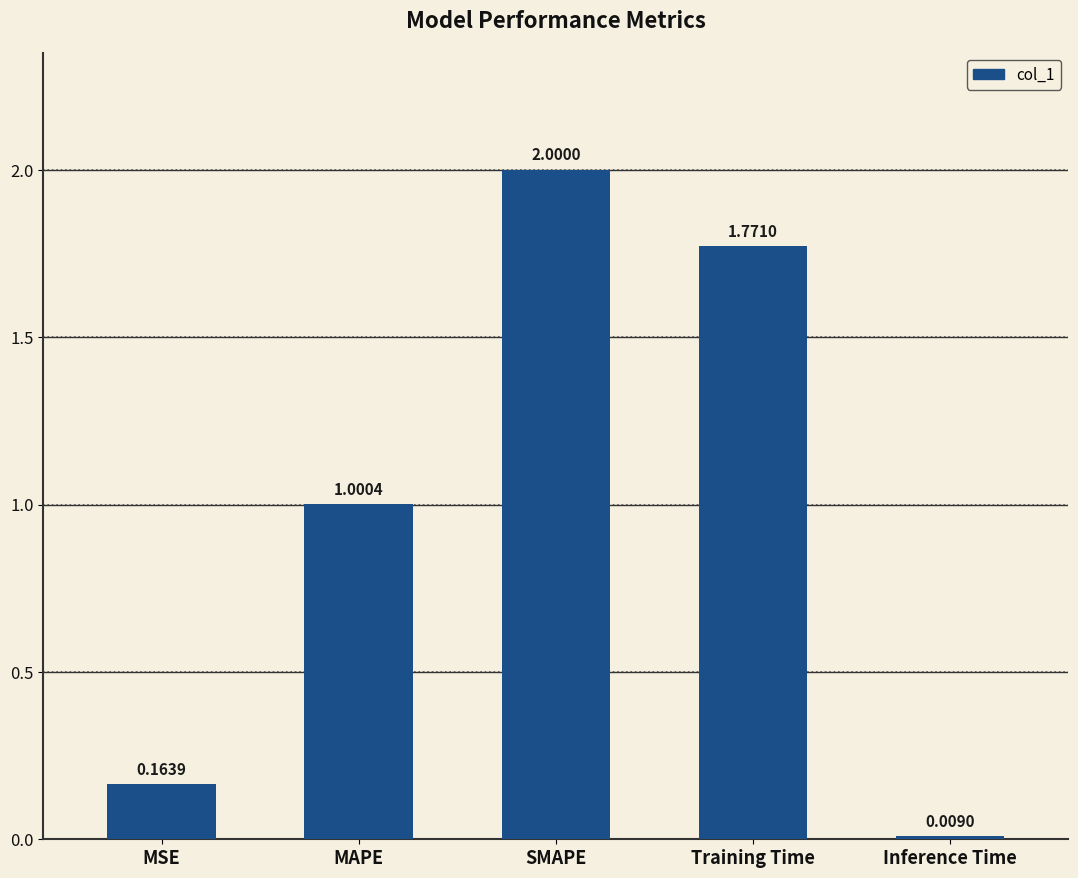

Which has a higher value, Training Time or MSE?

Training Time